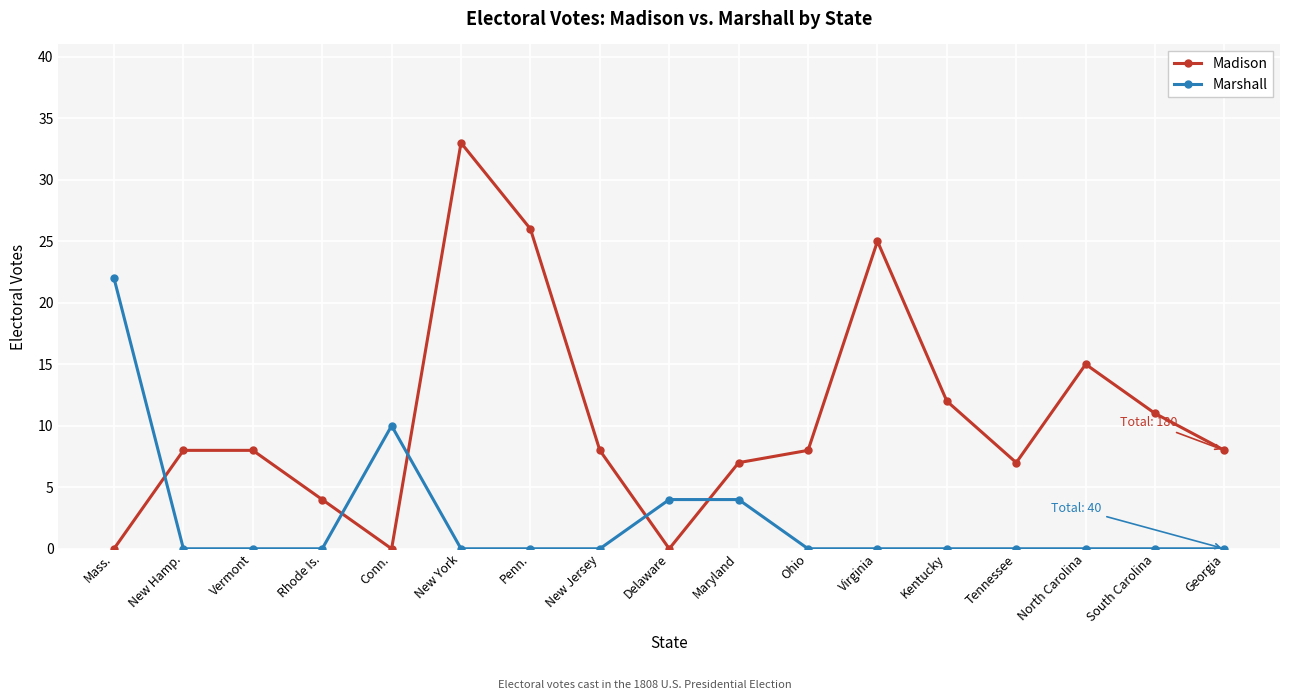

What is the label of the 5th point from the left?

Conn.